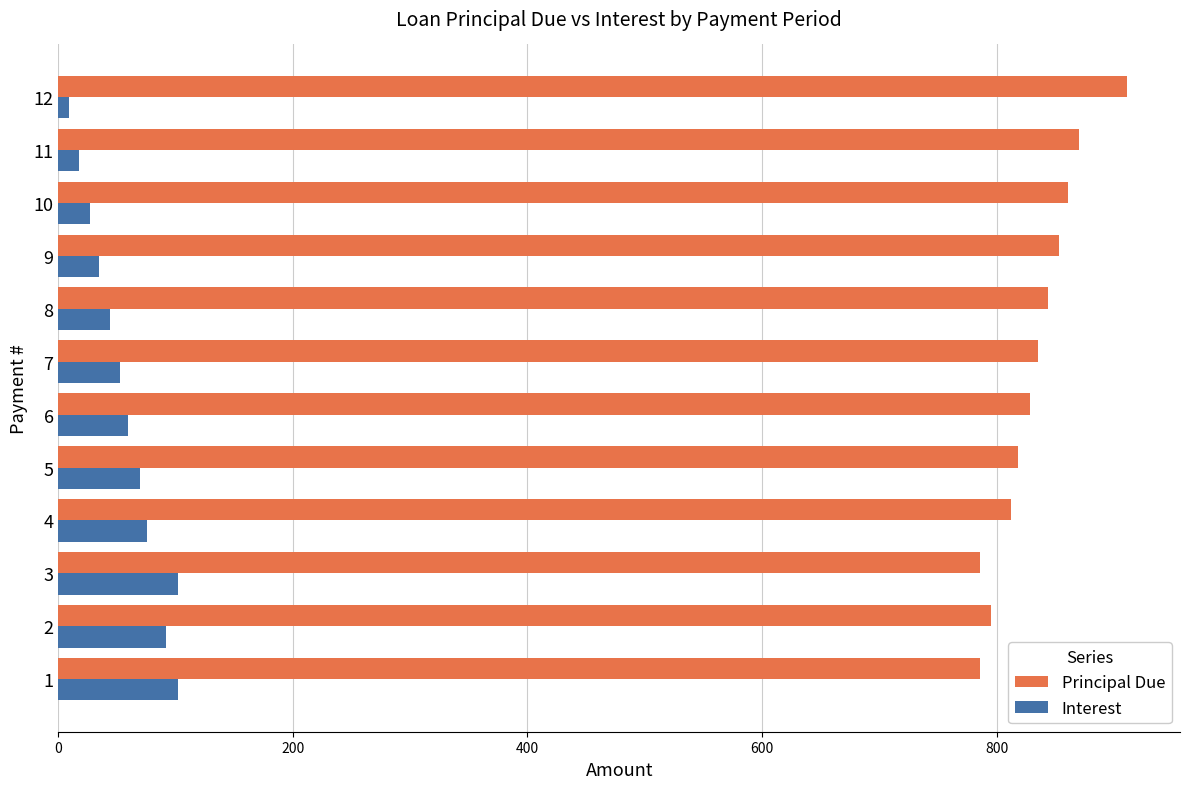

At which label does Principal Due reach its peak?

12